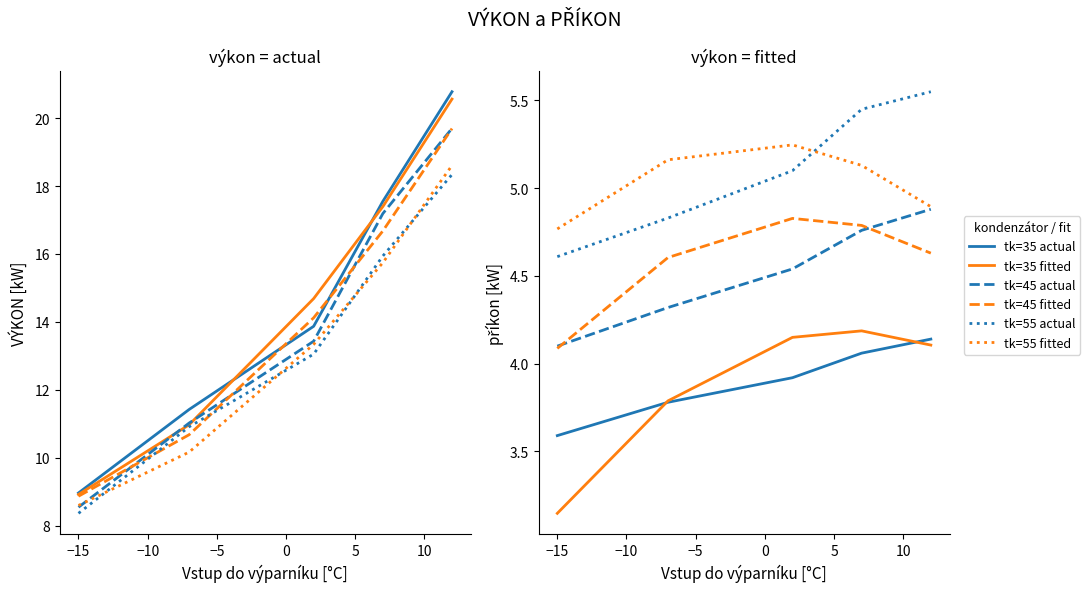

How many distinct data groups are displayed?

6